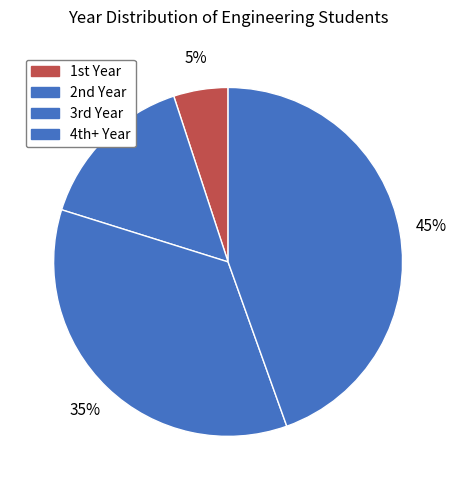

Does any single category account for the majority?

No